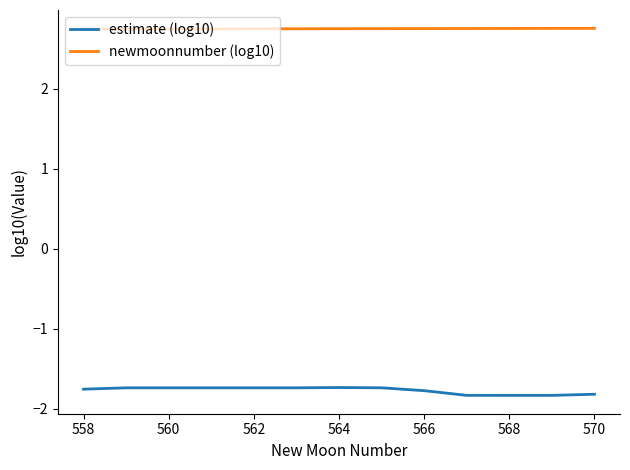

True or false: estimate (log10) and newmoonnumber (log10) intersect in this chart.

False